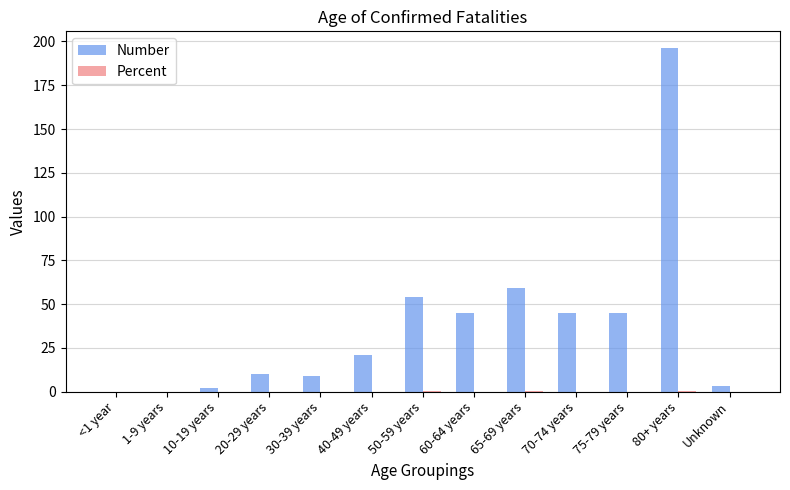

Where is Number nearest to the value 98?

65-69 years